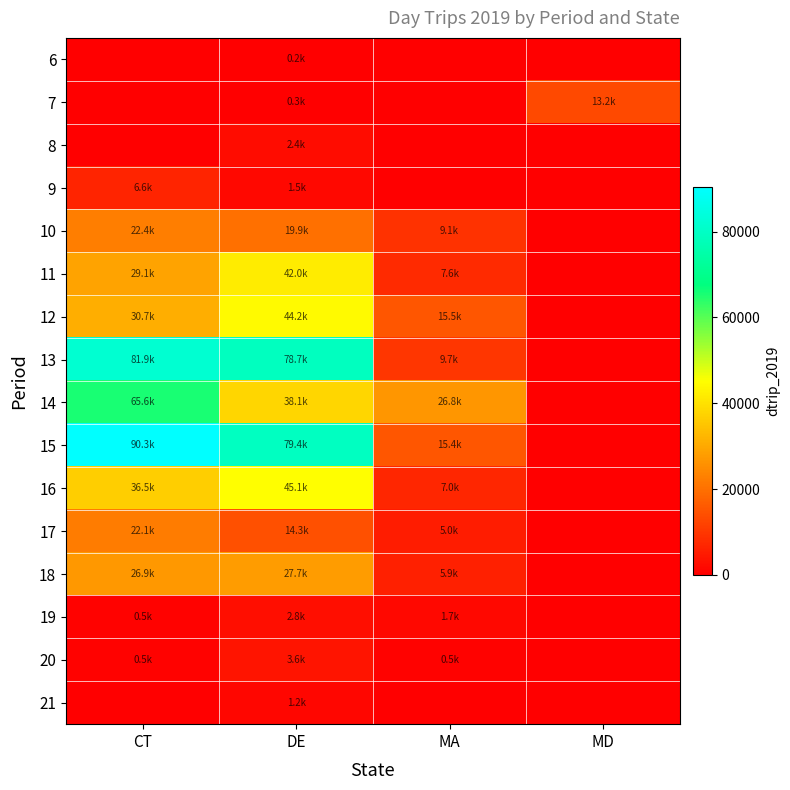

Reading left to right, transcribe all the data shown in this chart.

6: CT=0.0	DE=202.8	MA=0.0	MD=0.0
7: CT=0.0	DE=262.4	MA=0.0	MD=13238.2
8: CT=0.0	DE=2405.6	MA=0.0	MD=0.0
9: CT=6607.0	DE=1502.8	MA=0.0	MD=0.0
10: CT=22422.8	DE=19901.2	MA=9133.4	MD=0.0
11: CT=29147.5	DE=41982.0	MA=7571.0	MD=0.0
12: CT=30697.9	DE=44205.2	MA=15502.5	MD=0.0
13: CT=81900.7	DE=78745.8	MA=9669.7	MD=0.0
14: CT=65571.9	DE=38060.0	MA=26786.9	MD=0.0
15: CT=90327.7	DE=79351.3	MA=15438.8	MD=0.0
16: CT=36451.1	DE=45067.8	MA=7027.7	MD=0.0
17: CT=22120.9	DE=14295.4	MA=5006.4	MD=0.0
18: CT=26864.3	DE=27738.4	MA=5887.4	MD=0.0
19: CT=454.1	DE=2820.1	MA=1725.8	MD=0.0
20: CT=504.8	DE=3590.9	MA=501.3	MD=0.0
21: CT=0.0	DE=1156.1	MA=0.0	MD=0.0